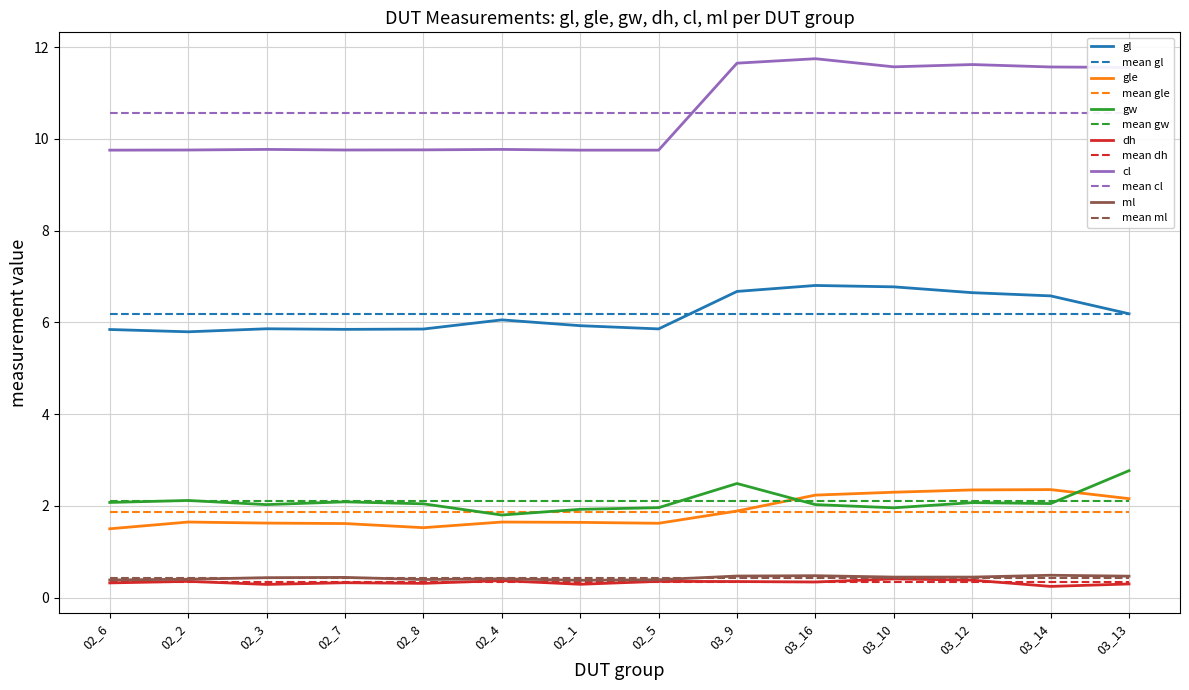

True or false: ml and gw cross at least once.

False